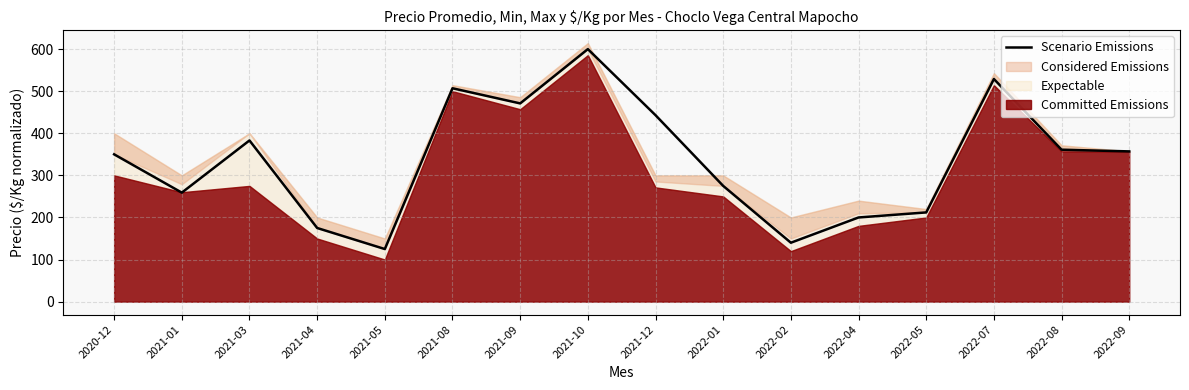

How many lines are shown in the chart?

1